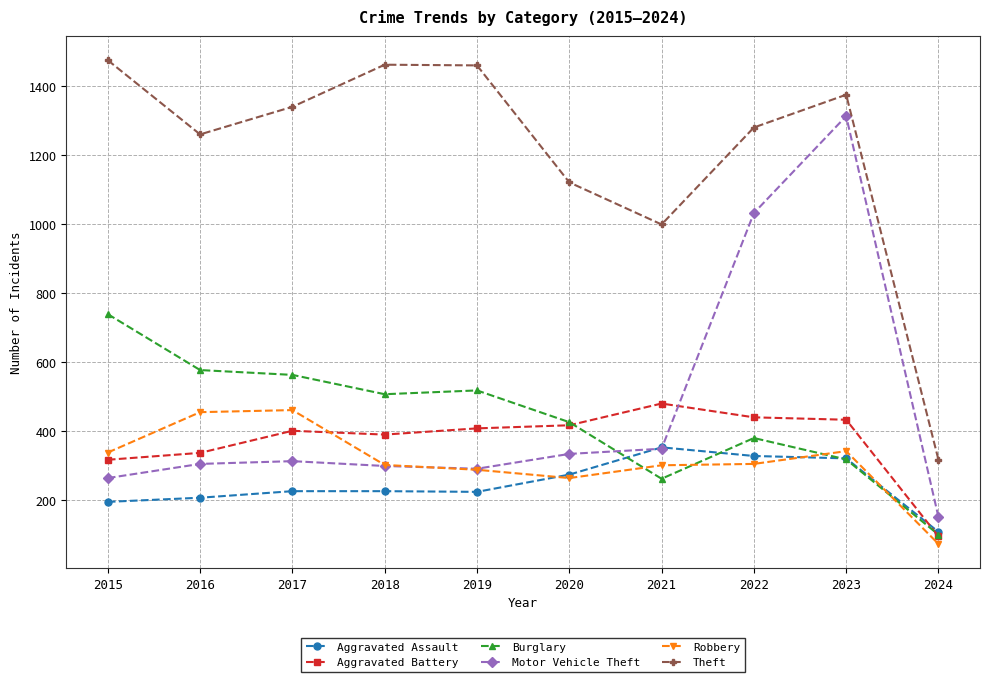

At which label is Motor Vehicle Theft closest to 731?

2022